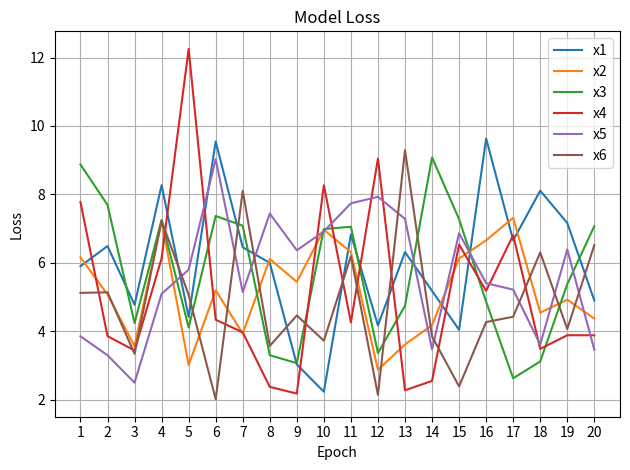

At which label does x1 first exceed 6?

2